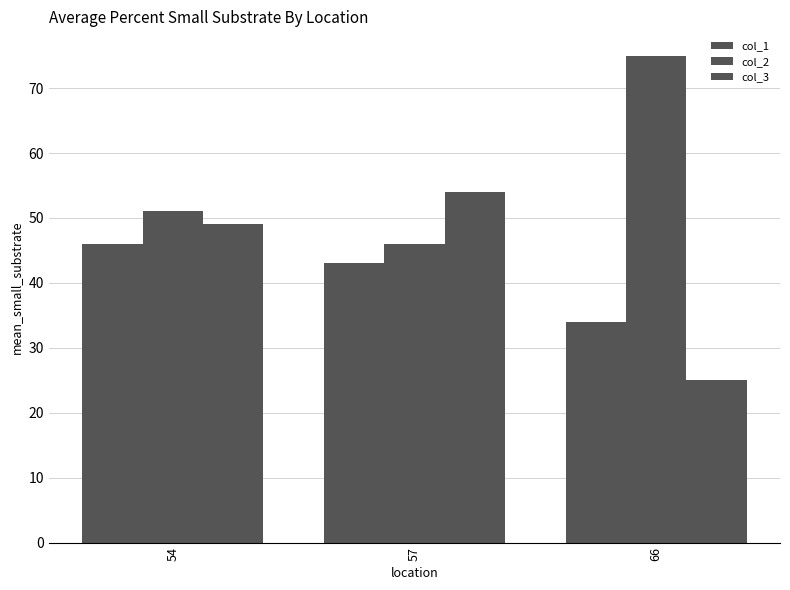

At which category is the sum across all series the highest?

54